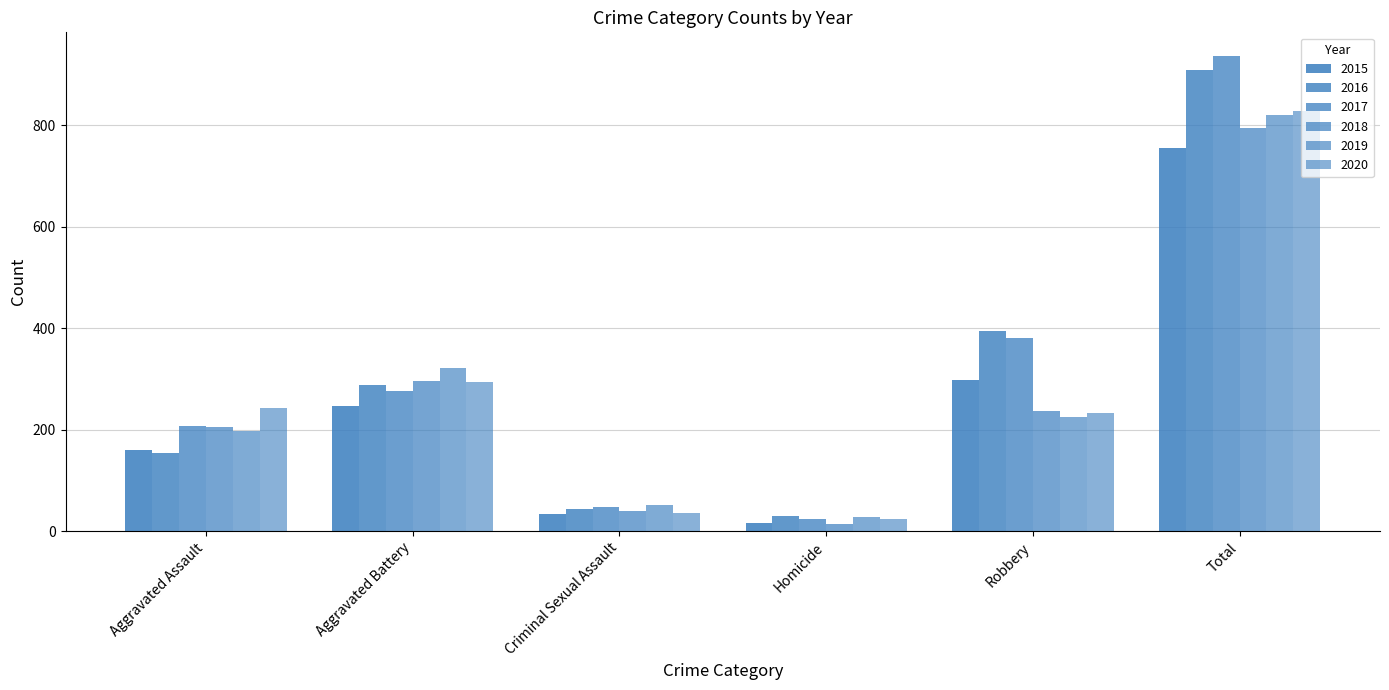

Is it true that 2016 equals 22 at Criminal Sexual Assault?

False